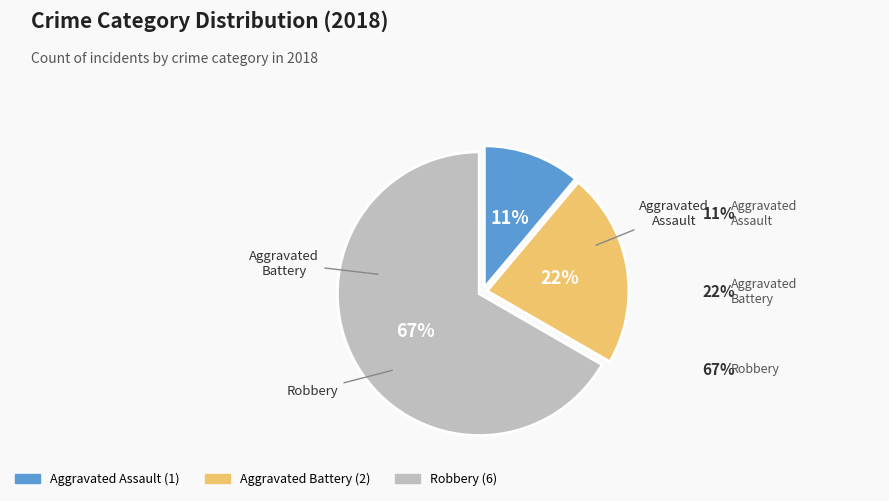

To the nearest percent, what percentage of the pie is Robbery?

67%